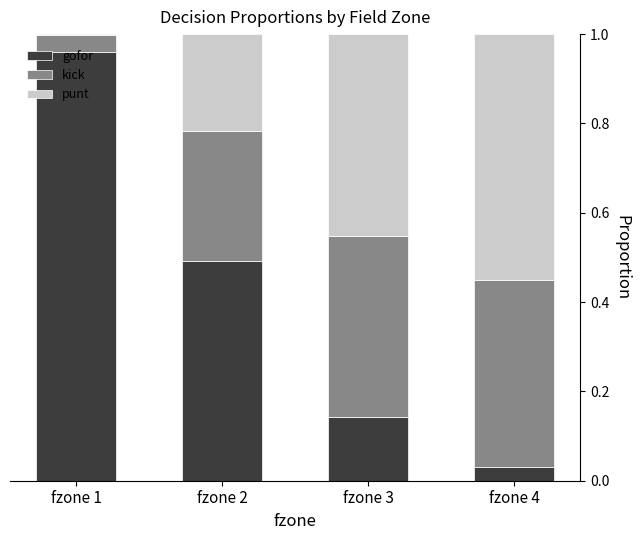

How many categories are shown in the chart?

4